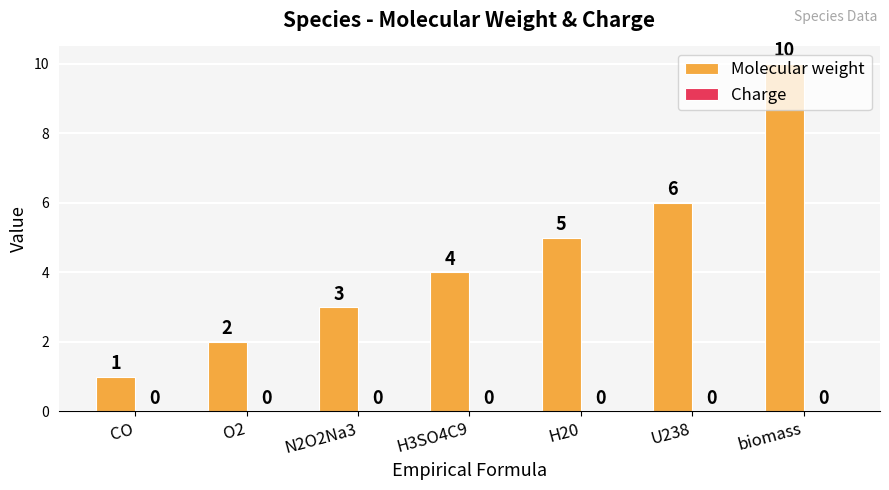

Between N2O2Na3 and O2, which is larger?

N2O2Na3